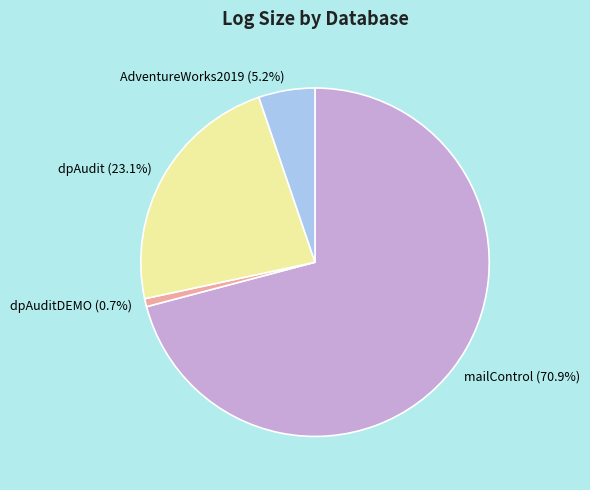

Rank the categories by value from highest to lowest.

mailControl (70.9%), dpAudit (23.1%), AdventureWorks2019 (5.2%), dpAuditDEMO (0.7%)